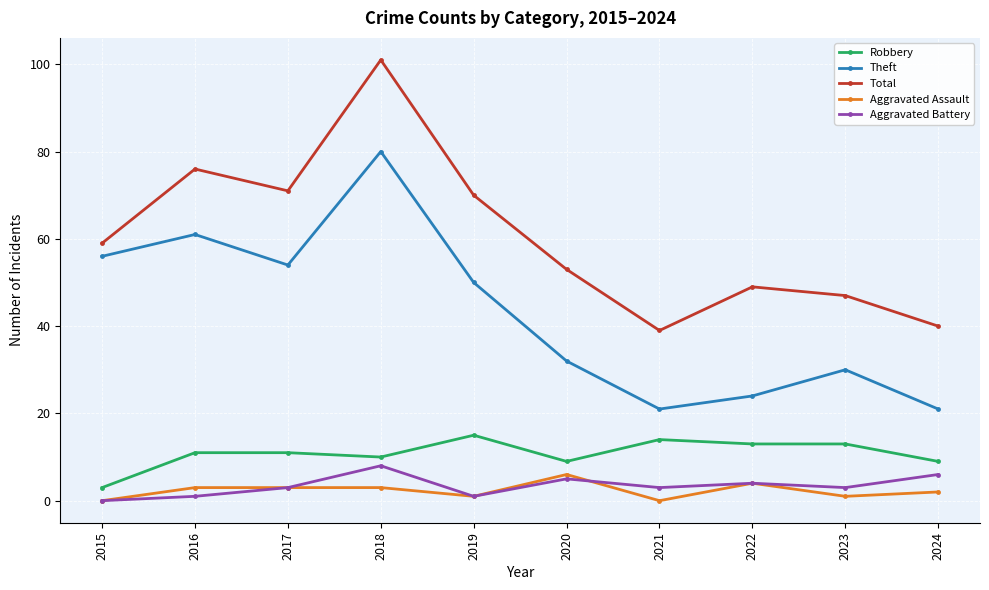

What is the minimum value for Theft?

21